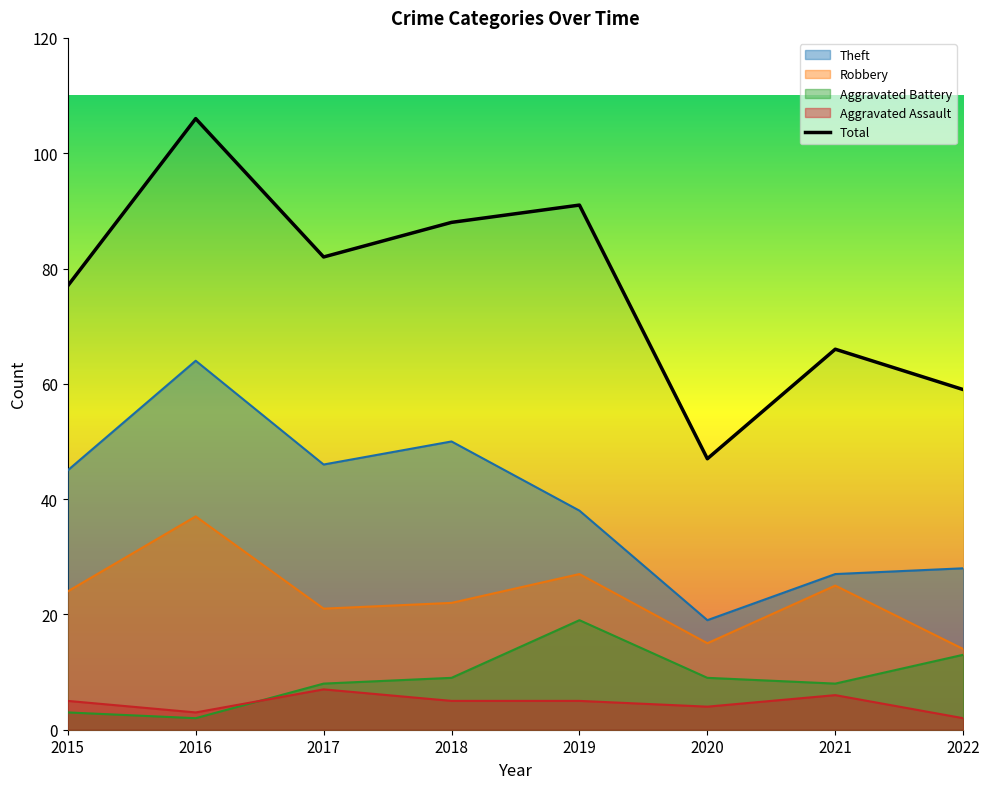

How many interior local peaks (higher than both neighbors) does the data have?

3